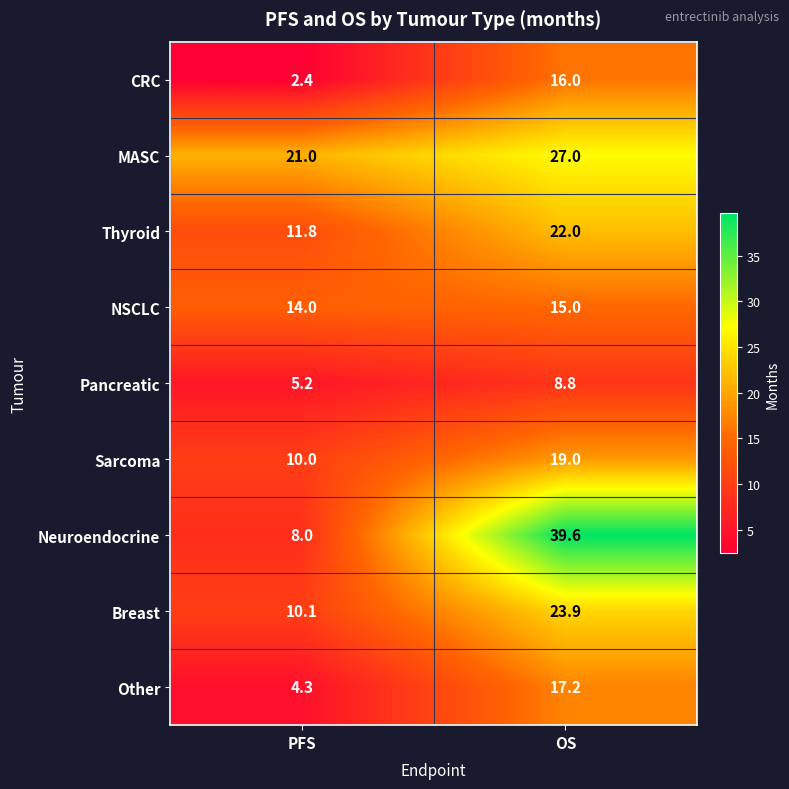

What is the minimum value shown in the chart?

2.4